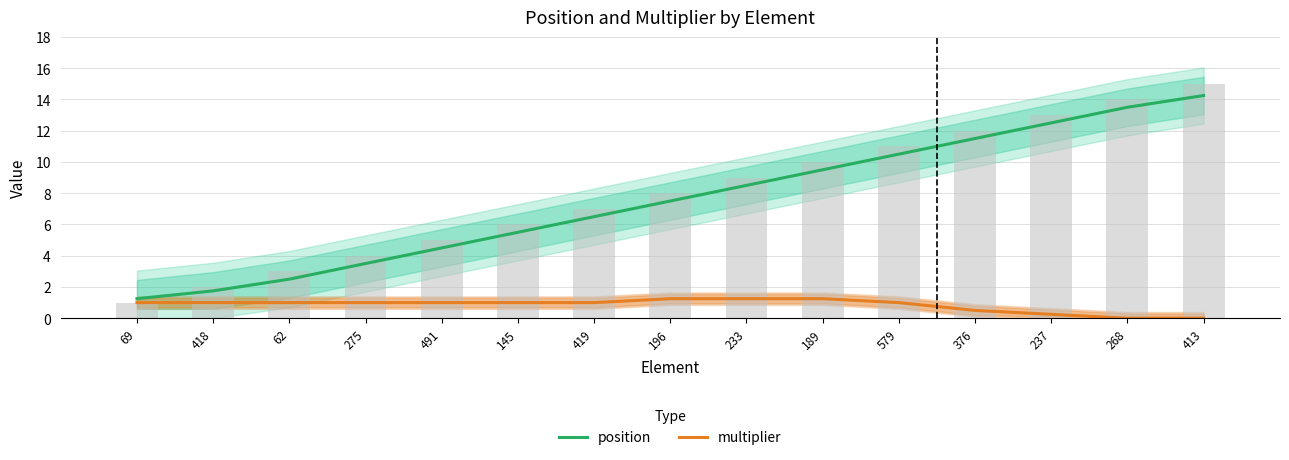

What is the difference between the maximum and minimum values in the position series?

13.0